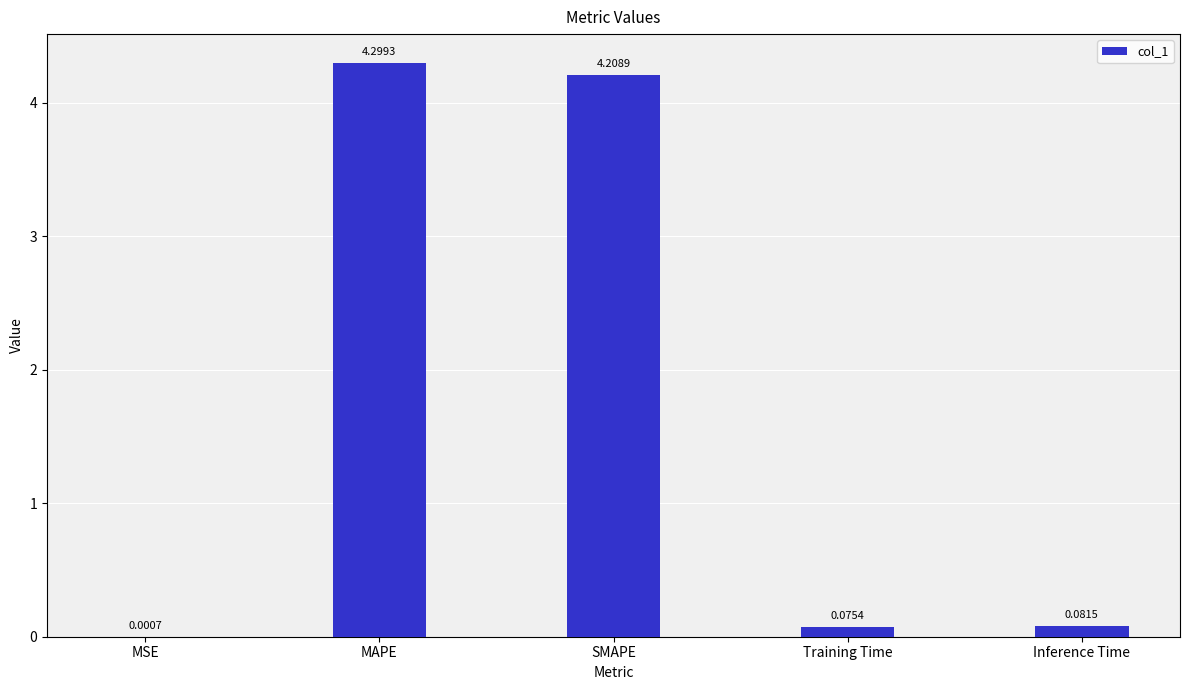

What is the sum of all values?

8.7